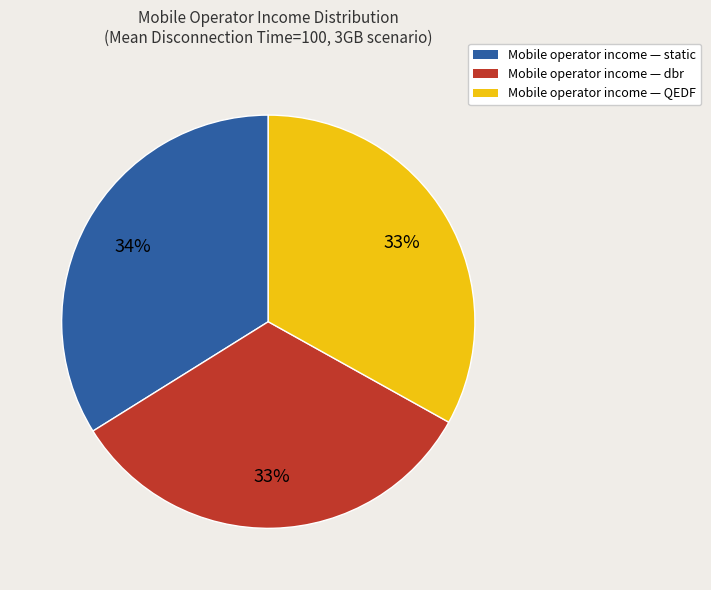

To the nearest percent, what is the difference between the largest and smallest slice percentages?

1%